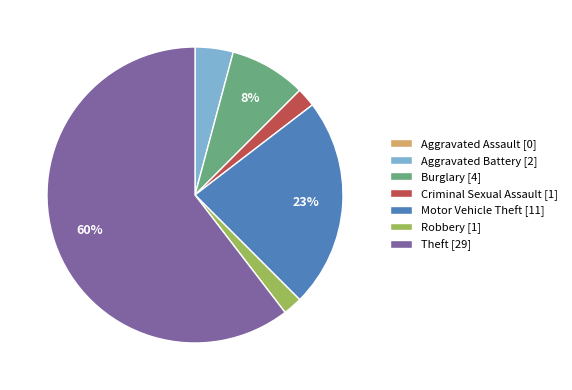

Is it true that Burglary is 23% of the pie?

False